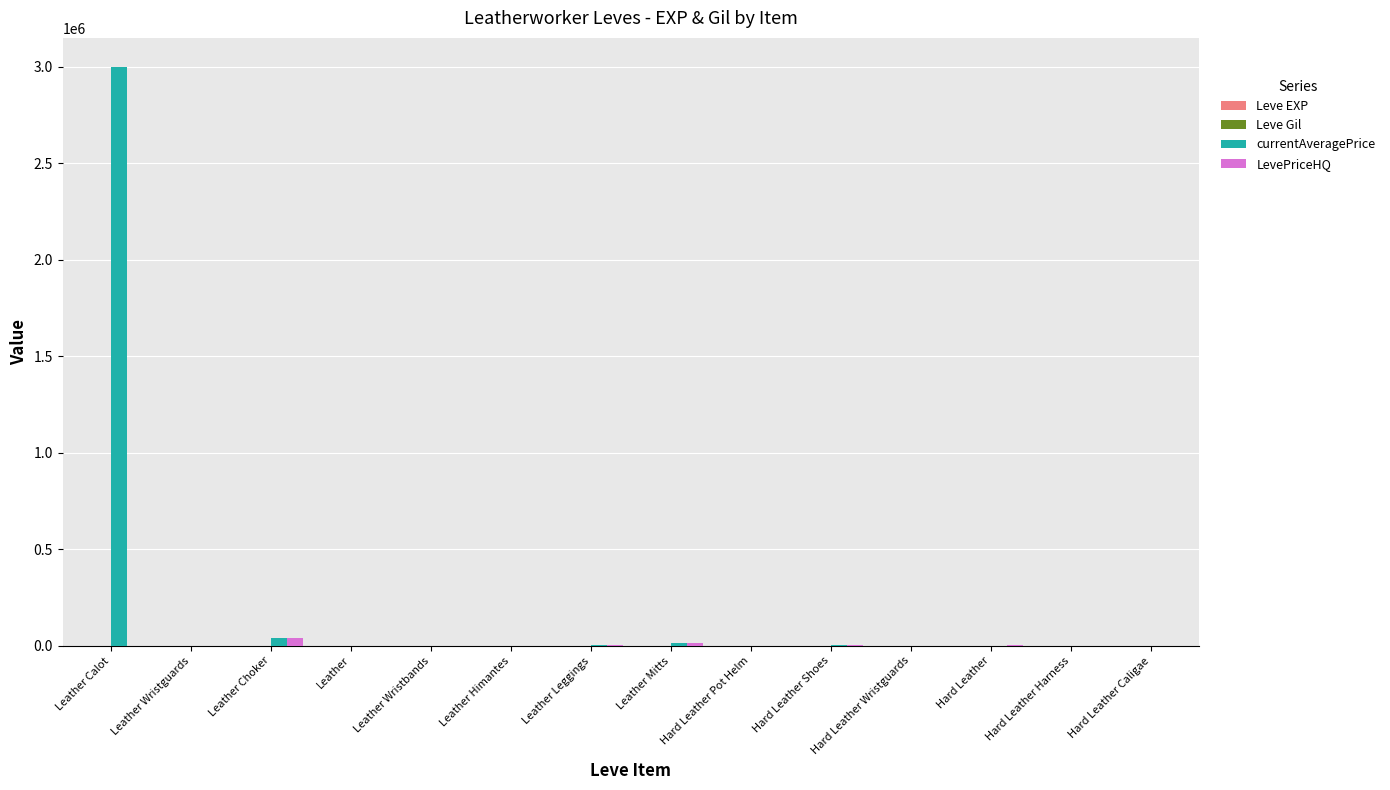

The LevePriceHQ series shows 0 at Leather Wristguards. True or false?

True